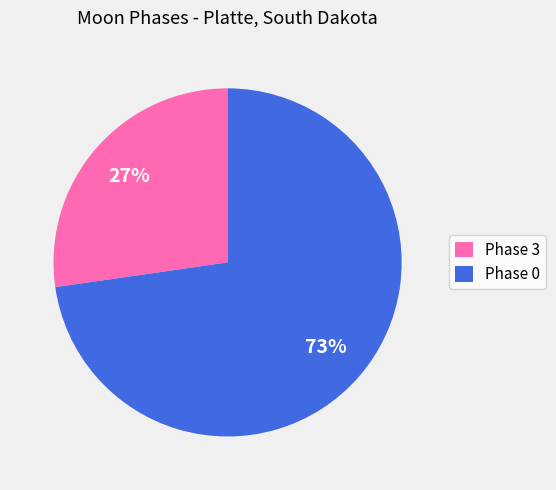

How many segments does this pie chart have?

2